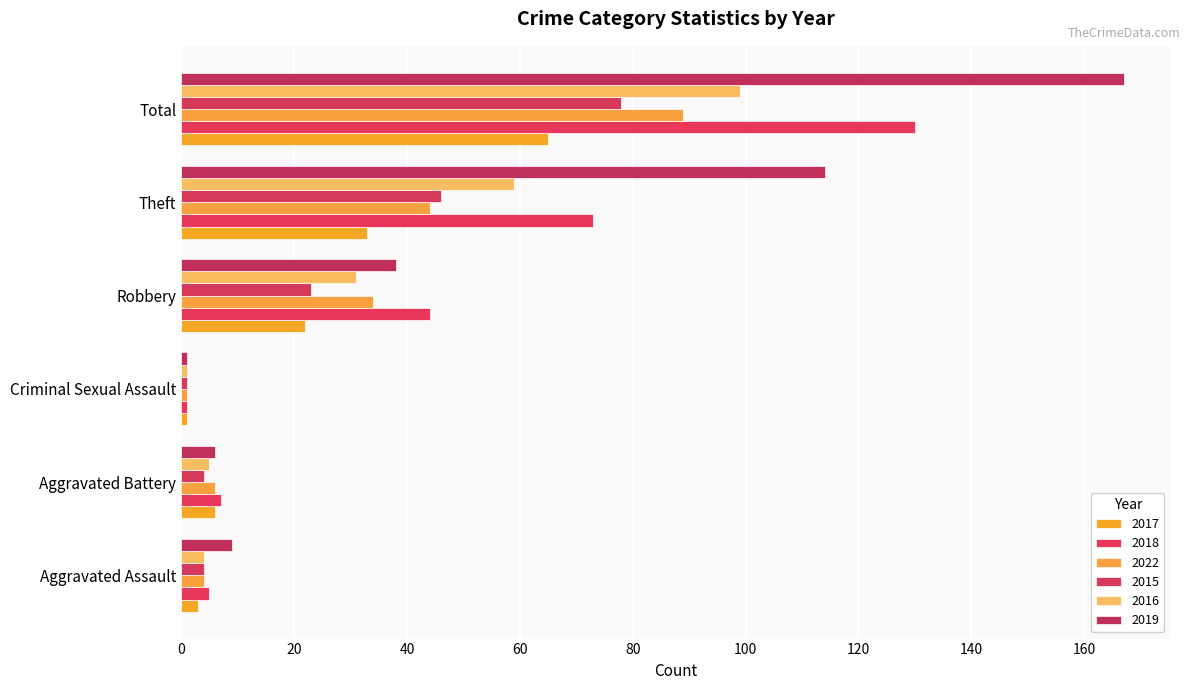

Rank the series by their maximum value, from lowest to highest.

2017, 2015, 2022, 2016, 2018, 2019